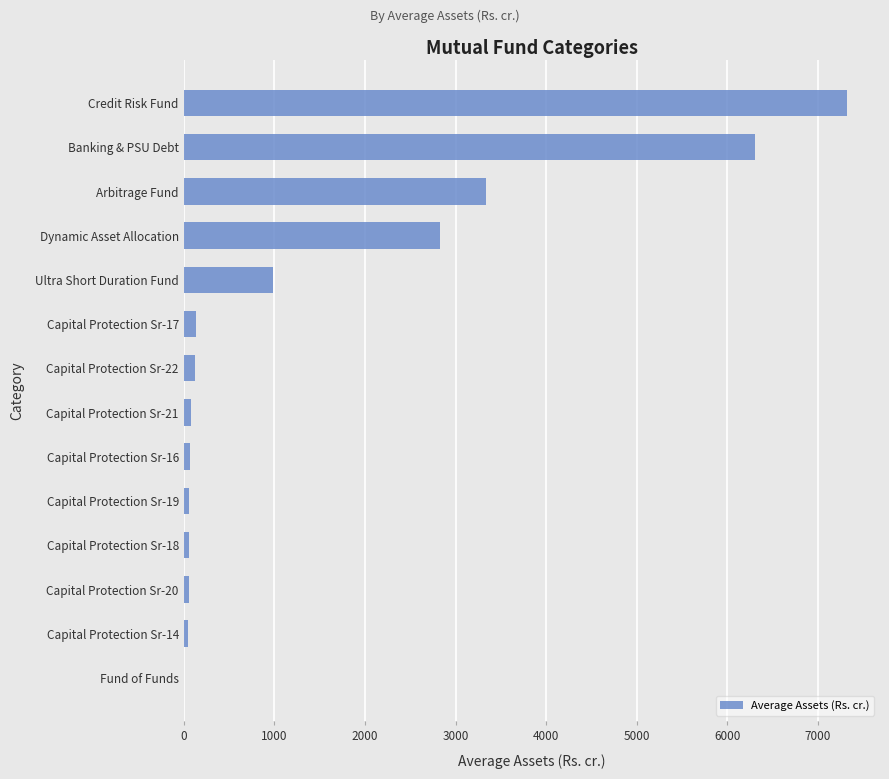

At which category does the chart reach its peak across all series?

Credit Risk Fund